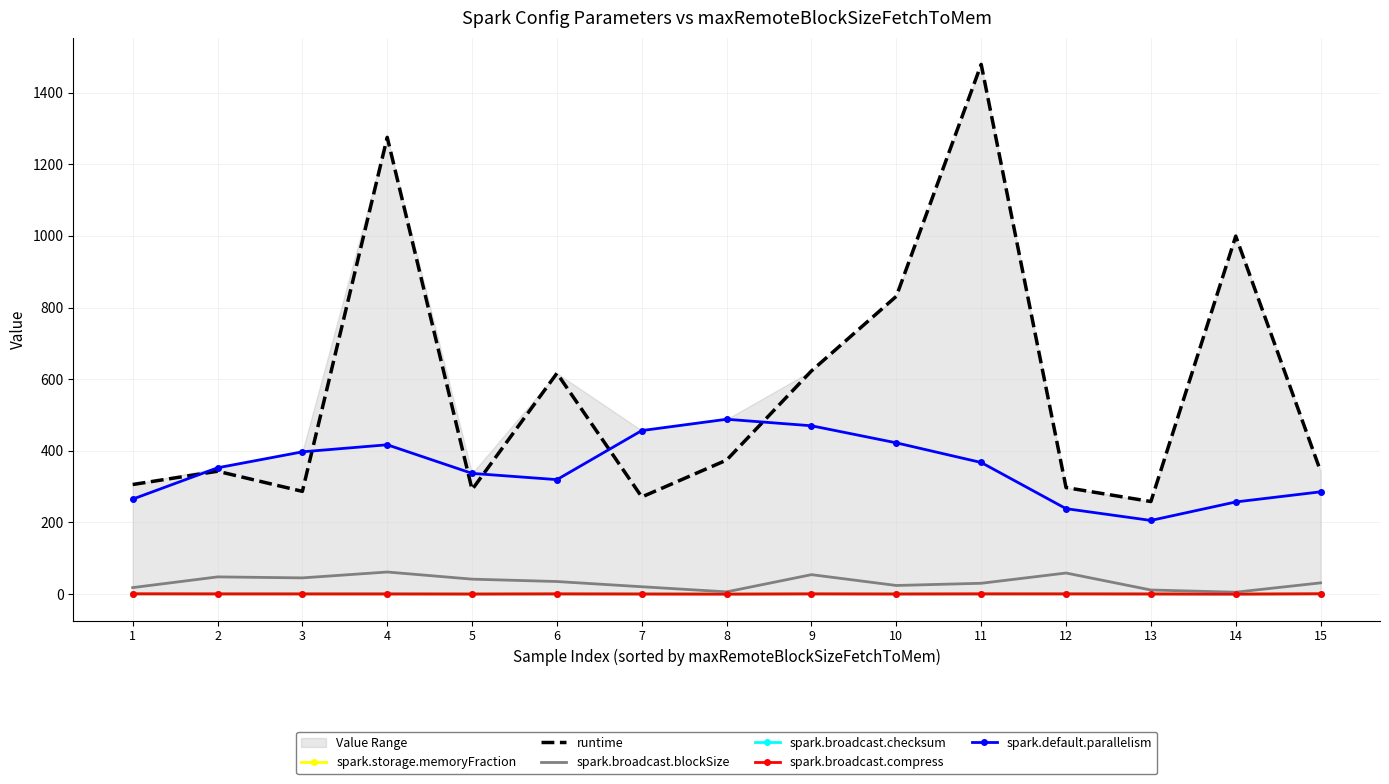

Which series changed the most between 4 and 5?

runtime